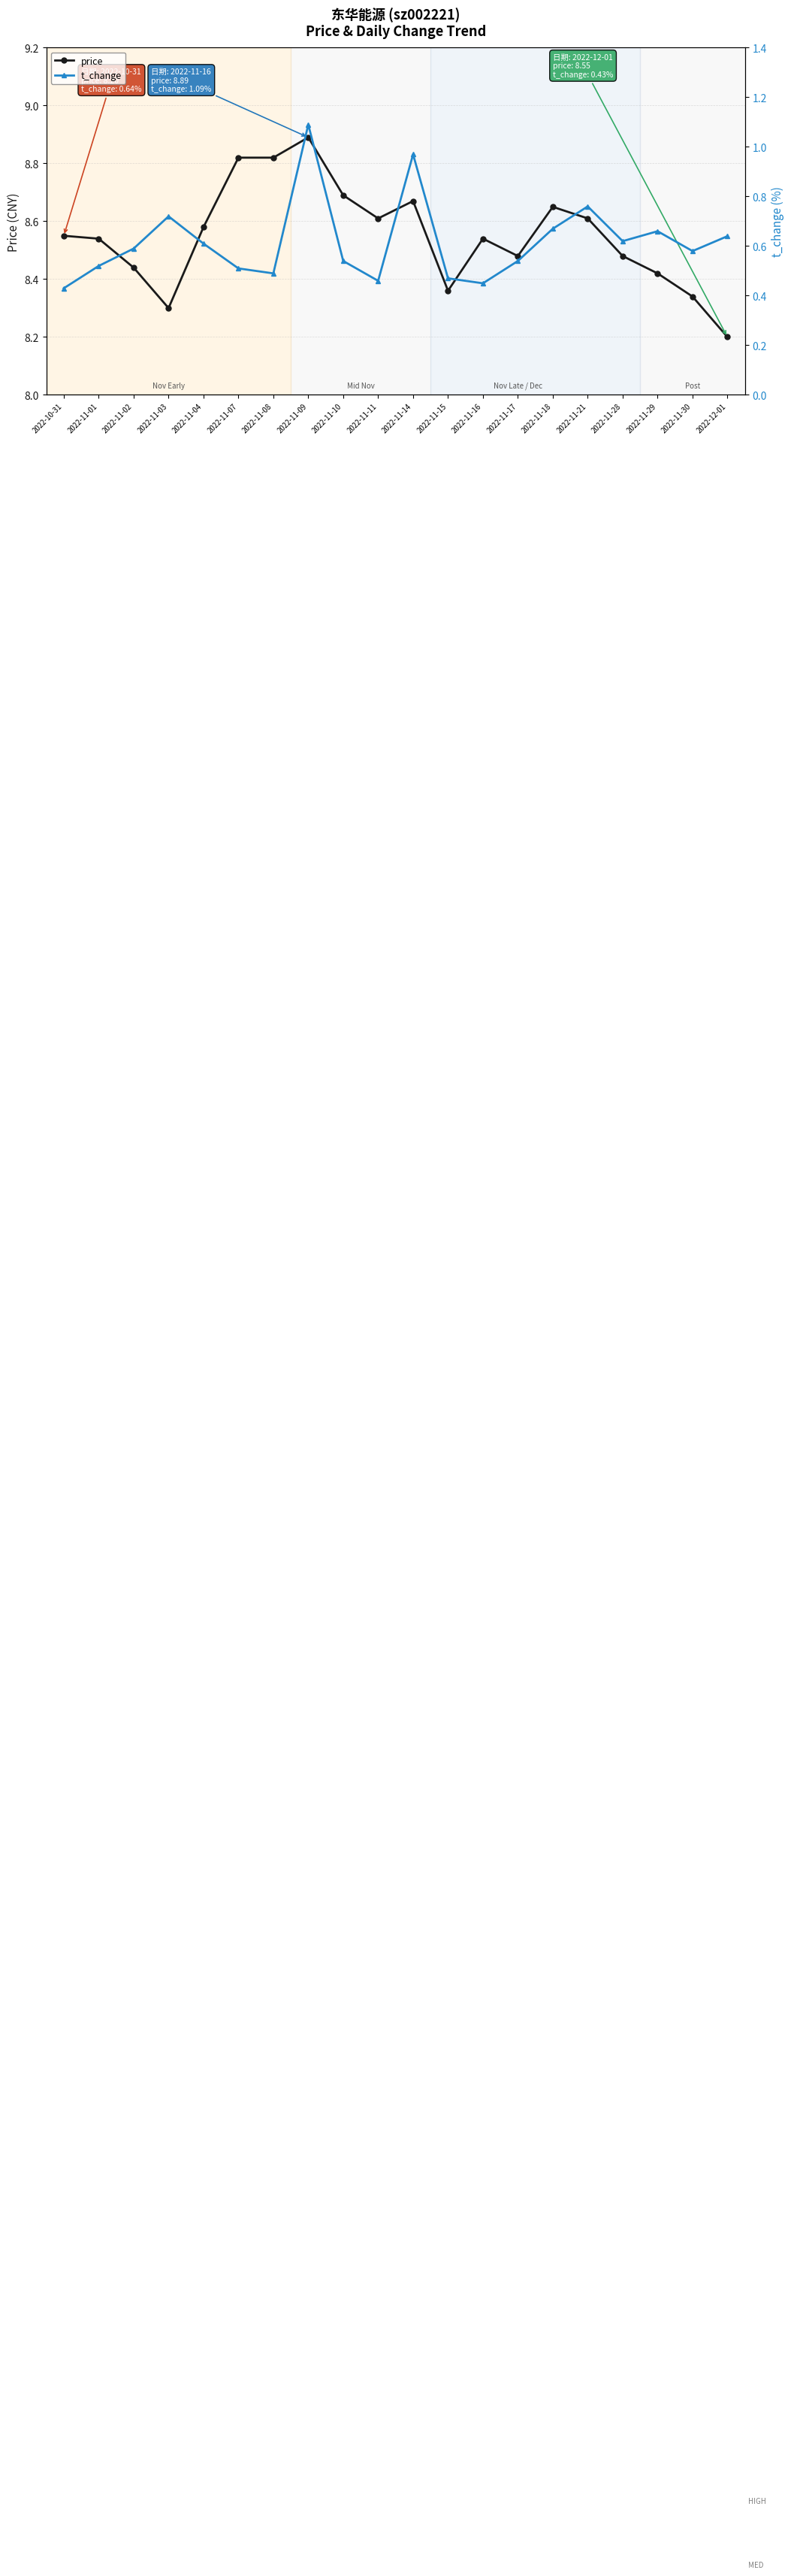

Which series has the largest range (max minus min)?

price